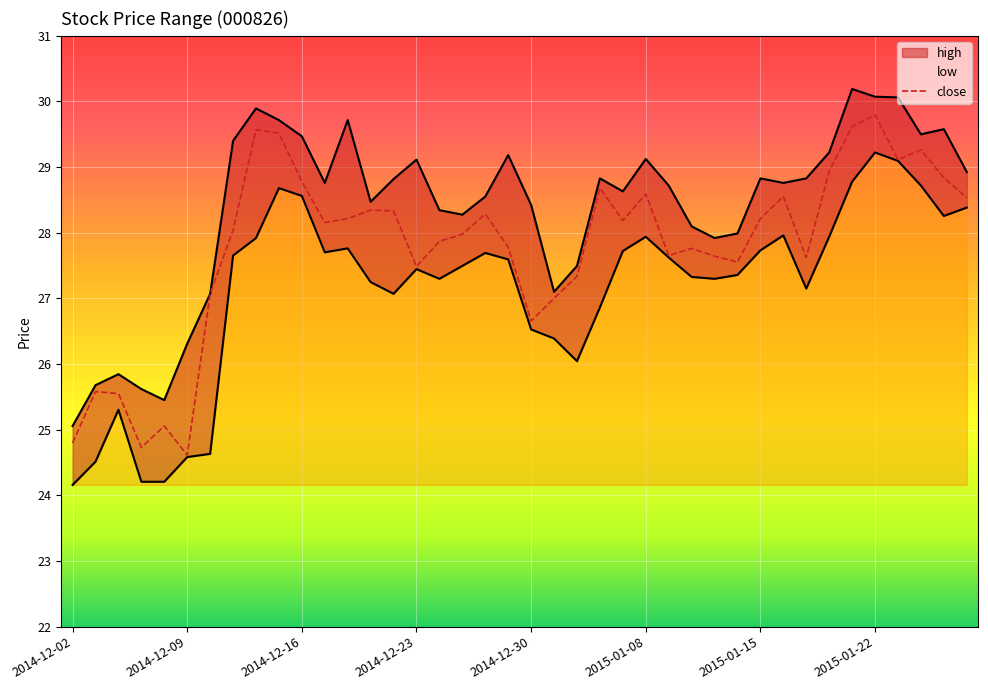

Which has a higher value, 2015-01-15 or 2015-01-16?

2015-01-15